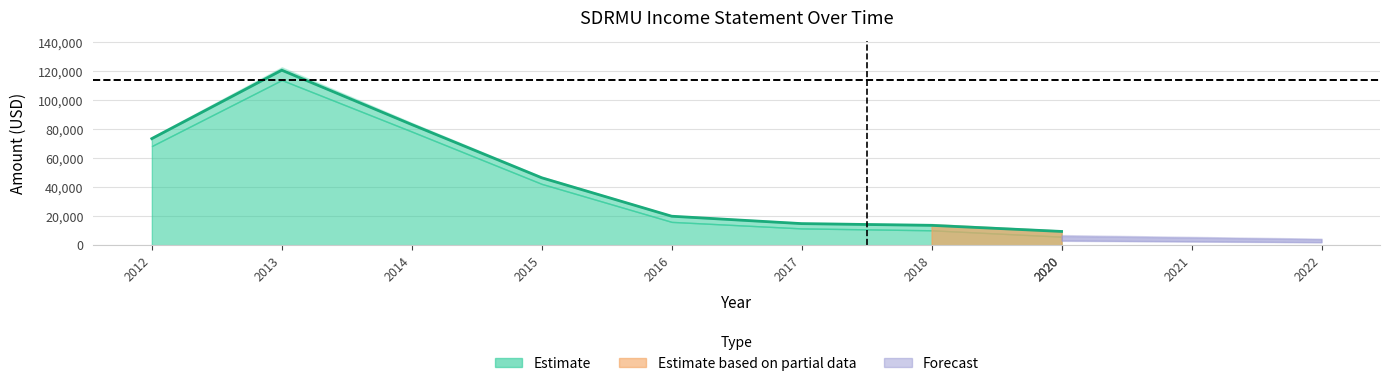

Reading left to right, what are all the values shown in this chart?

Total Revenue: 74500	122700	84400	47200	20400	15600	14600	10100
Gross Profit: 73500	120700	83200	46500	20000	14900	13700	9500
Operating Income or Loss: 68400	113900	78400	42300	16100	11600	10300	5900
Net Income: 68400	113900	78400	42300	16100	11600	10300	5900